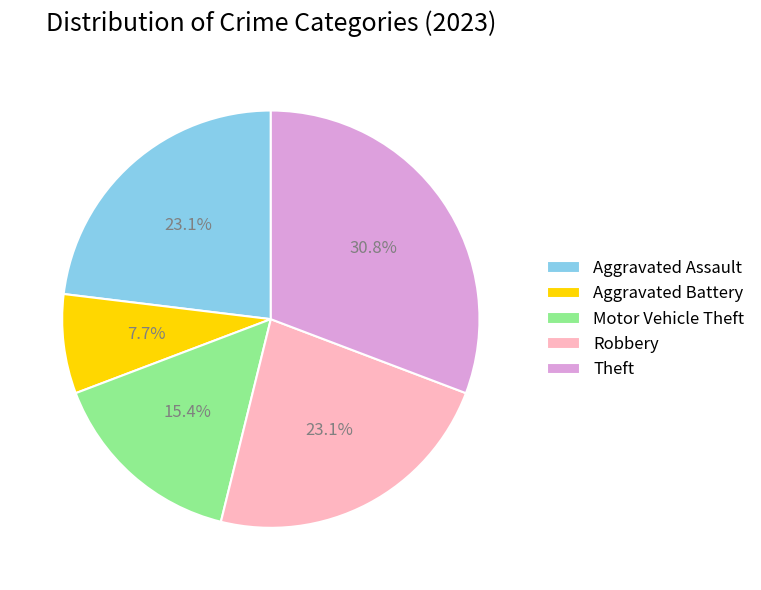

Is there any slice that represents more than half of the pie?

No